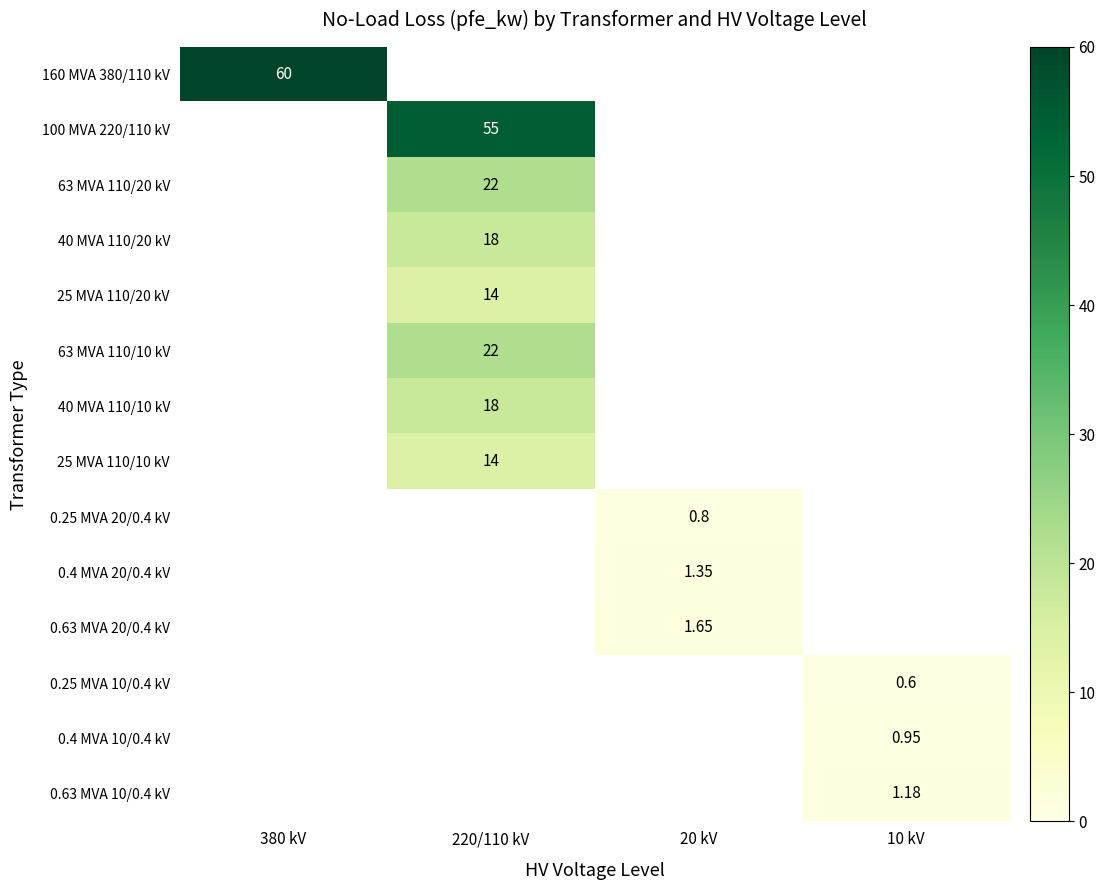

Is the value of 63 MVA 110/20 kV at 220/110 kV greater than the value of 0.25 MVA 20/0.4 kV at 20 kV?

Yes